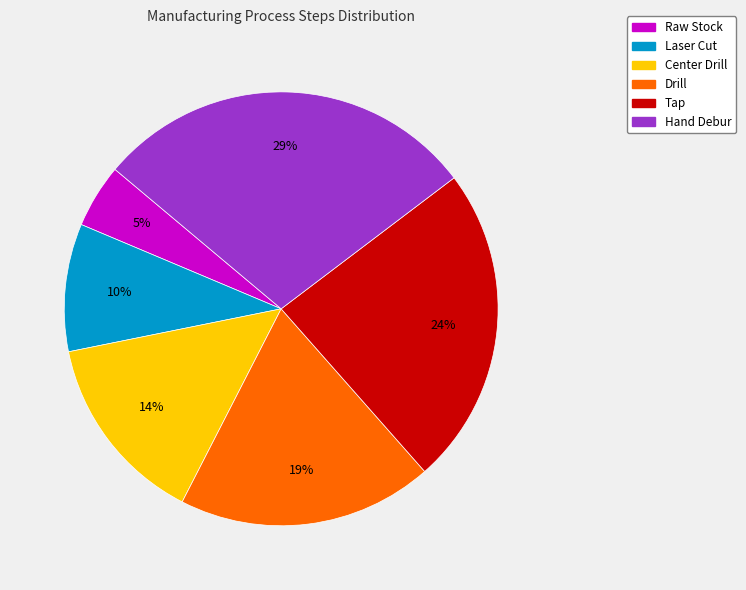

Does Center Drill represent more than half of the total?

No